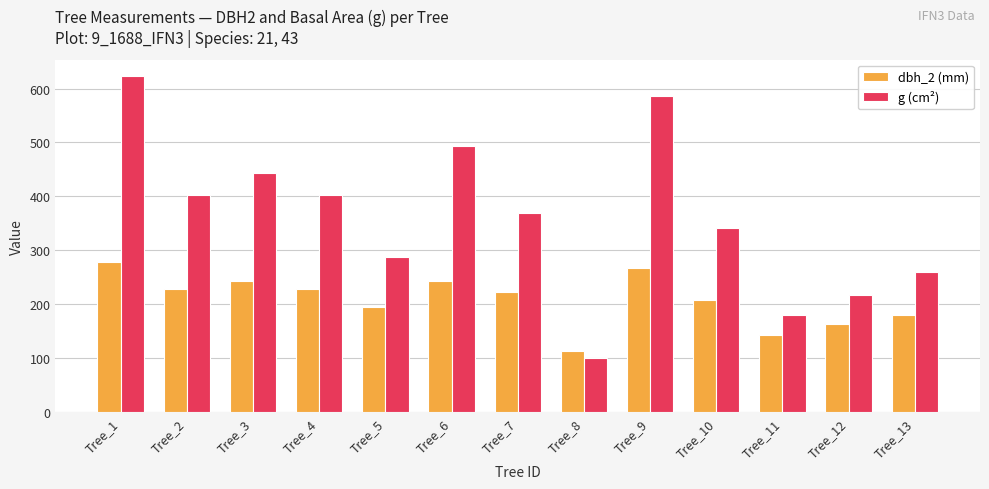

Reading left to right, list all the values displayed in this chart.

dbh_2 (mm): 278.0	228.0	243.0	228.0	195.0	243.0	222.0	113.0	268.0	207.0	143.0	163.0	180.0
g (cm²): 622.4	402.9	443.0	402.9	288.0	492.8	369.8	100.3	585.4	341.4	180.3	217.7	260.2